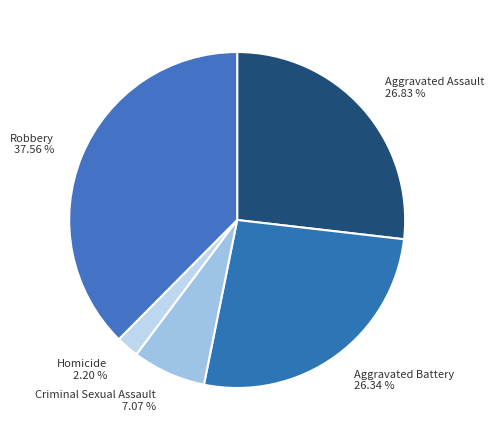

Is Robbery the majority of the pie?

No